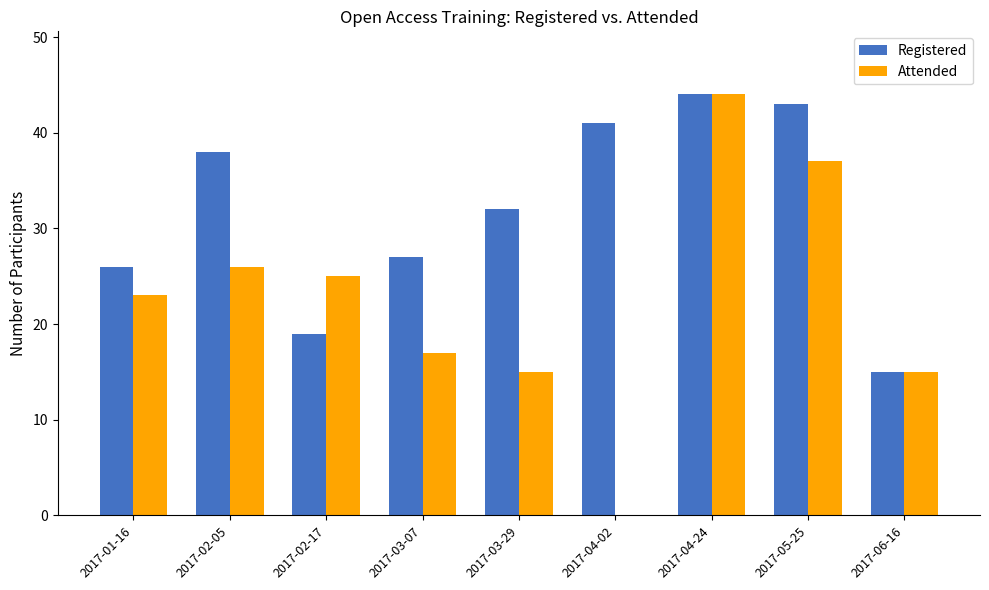

What is the greatest value displayed?

44